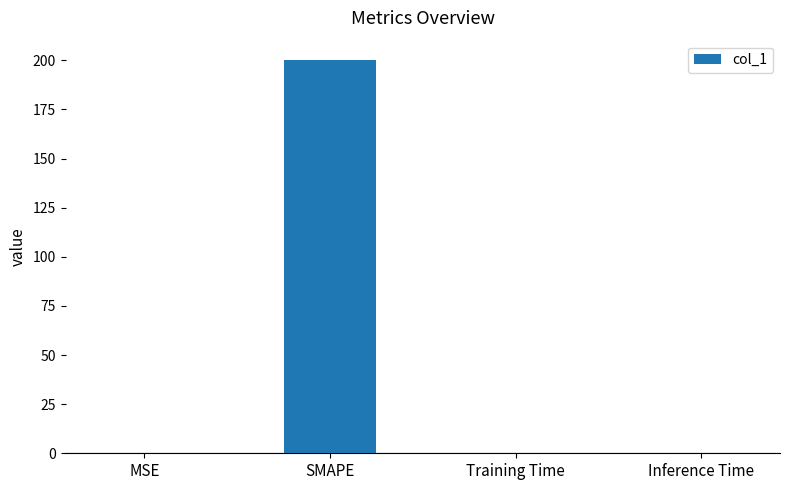

Is it true that the value at SMAPE is 299.4?

False